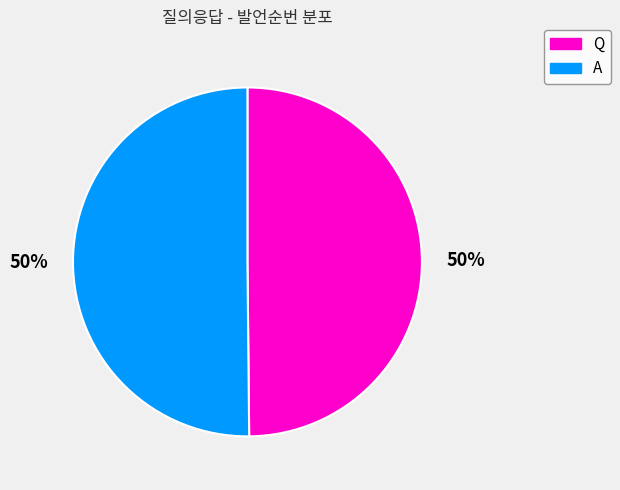

To the nearest percent, what is the combined percentage of Q and A?

100%